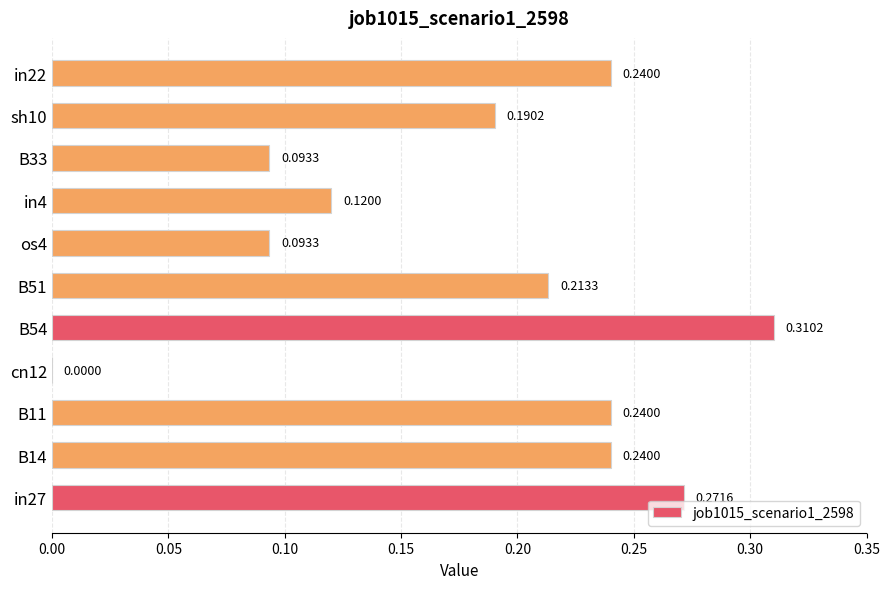

Which has a higher value, in4 or in27?

in27